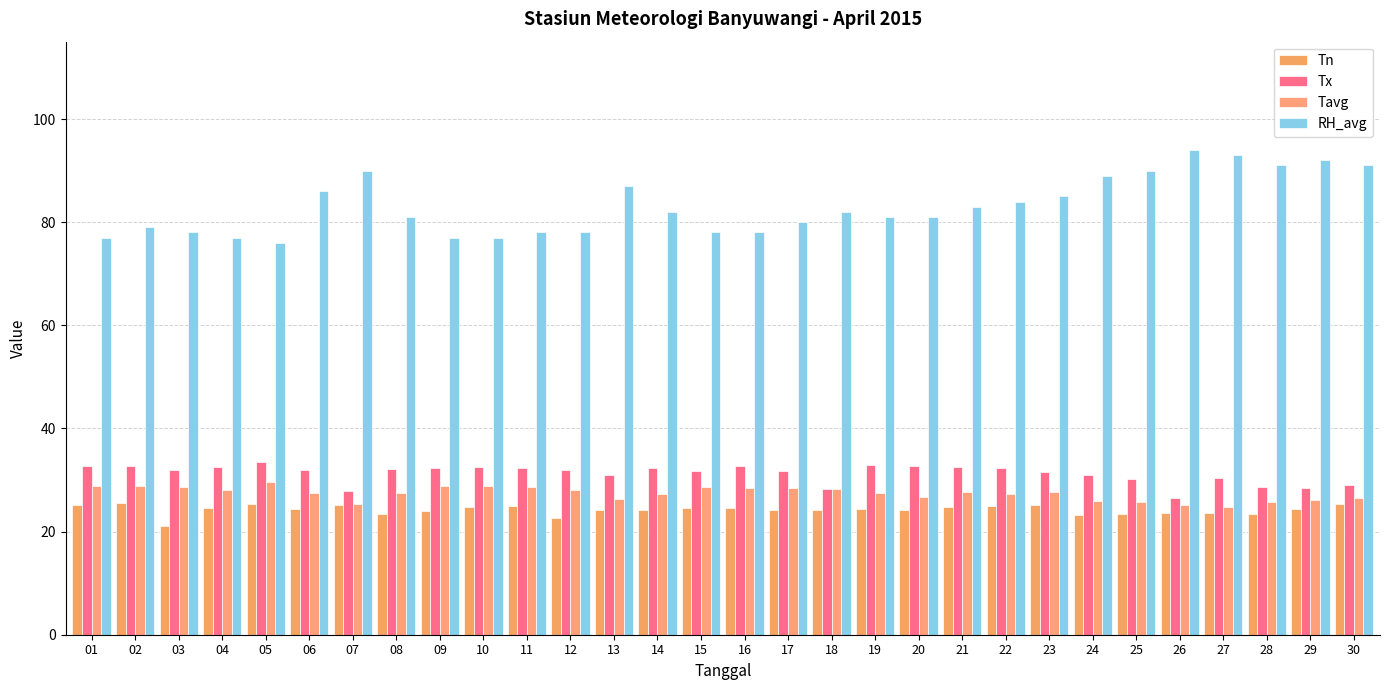

Which label corresponds to the smallest value in the chart?

03